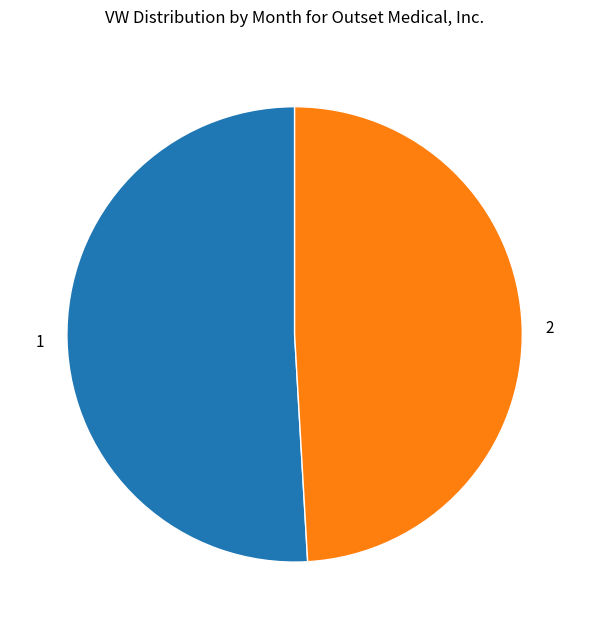

The 1 slice represents 51% of the pie. True or false?

True